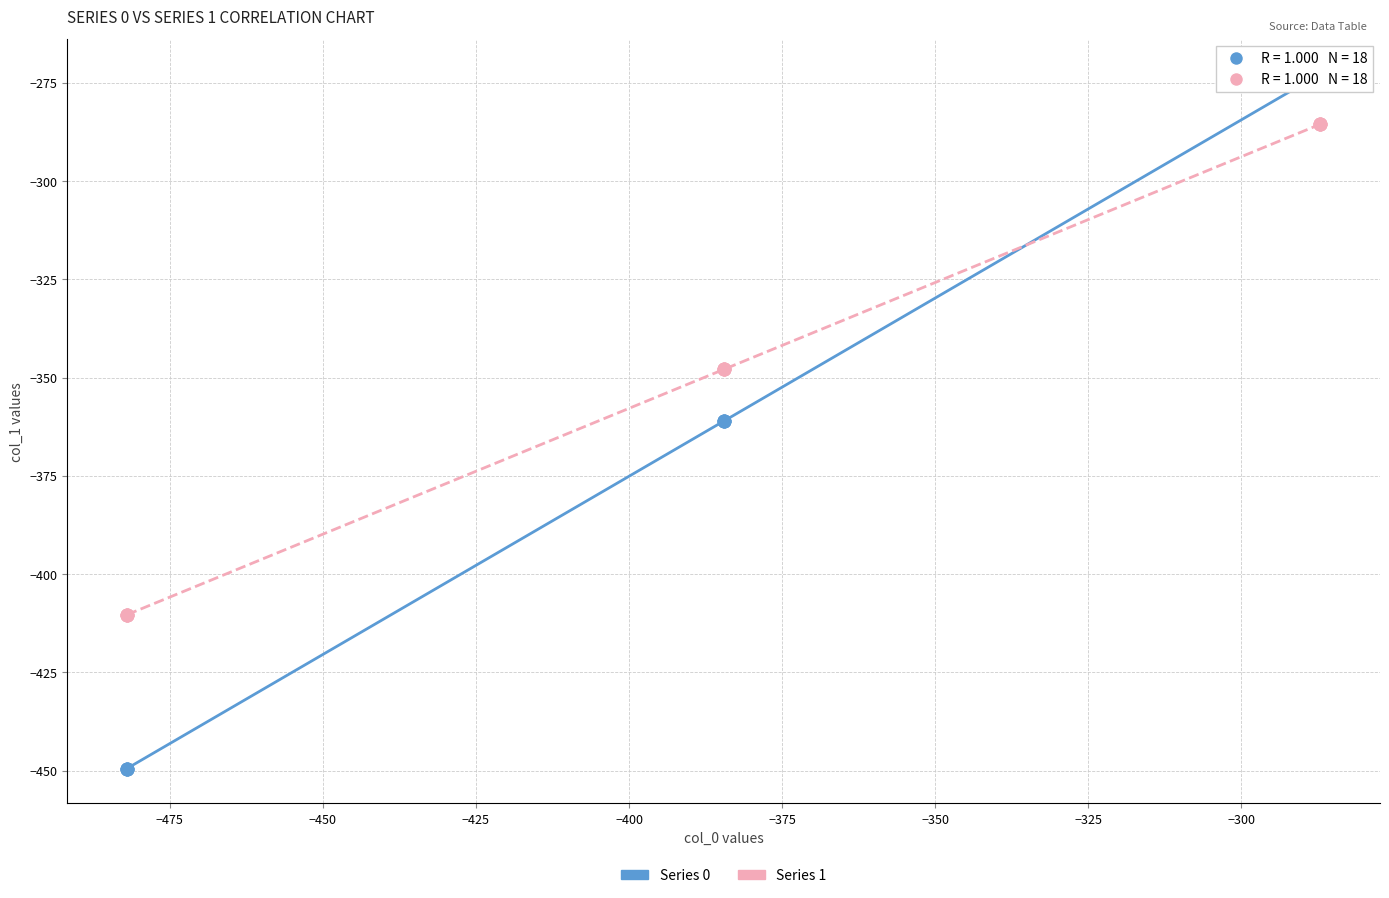

Which series reaches the minimum Y coordinate?

Series 0